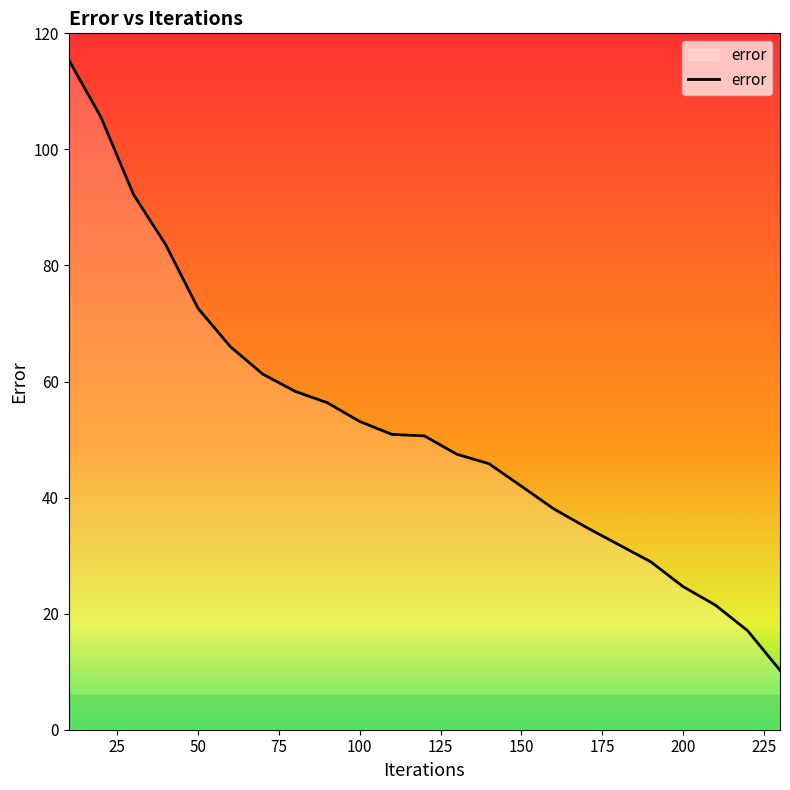

What is the difference between the maximum and minimum values?

105.2